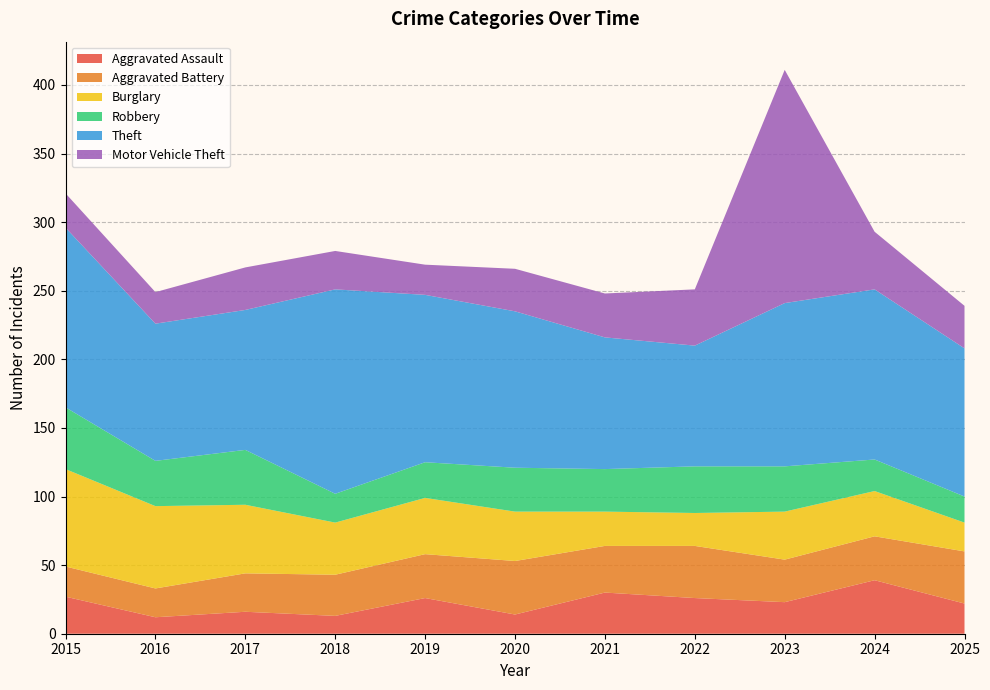

Reading right to left, extract all data points from this chart.

Aggravated Assault: 2025=22	2024=39	2023=23	2022=26	2021=30	2020=14	2019=26	2018=13	2017=16	2016=12	2015=27
Aggravated Battery: 2025=38	2024=32	2023=31	2022=38	2021=34	2020=39	2019=32	2018=30	2017=28	2016=21	2015=22
Burglary: 2025=21	2024=33	2023=35	2022=24	2021=25	2020=36	2019=41	2018=38	2017=50	2016=60	2015=71
Robbery: 2025=19	2024=23	2023=33	2022=34	2021=31	2020=32	2019=26	2018=21	2017=40	2016=33	2015=45
Theft: 2025=108	2024=124	2023=119	2022=88	2021=96	2020=114	2019=122	2018=149	2017=102	2016=100	2015=131
Motor Vehicle Theft: 2025=31	2024=42	2023=170	2022=41	2021=32	2020=31	2019=22	2018=28	2017=31	2016=23	2015=25